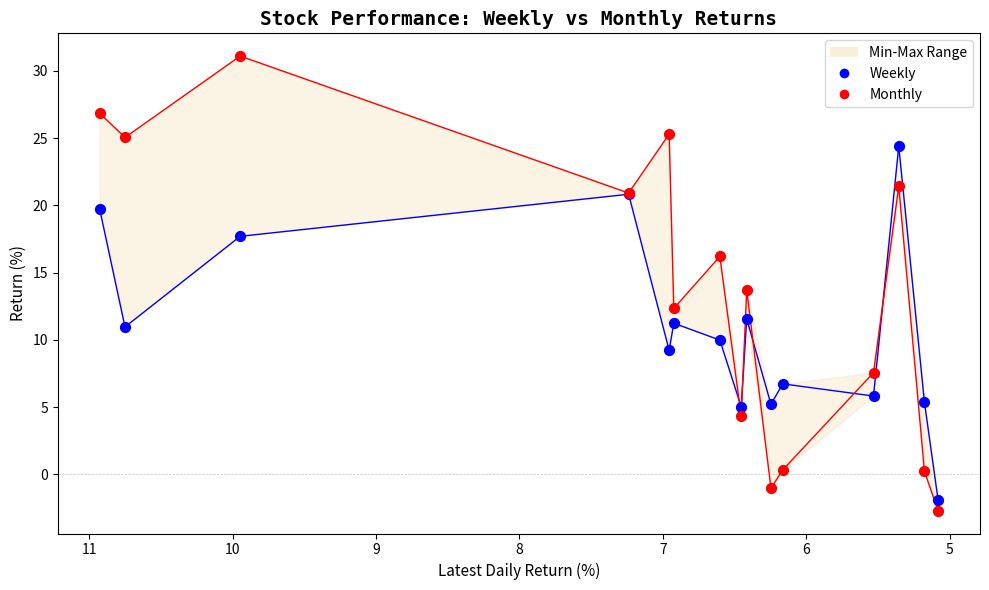

Which series has the largest Y range (max minus min)?

Monthly